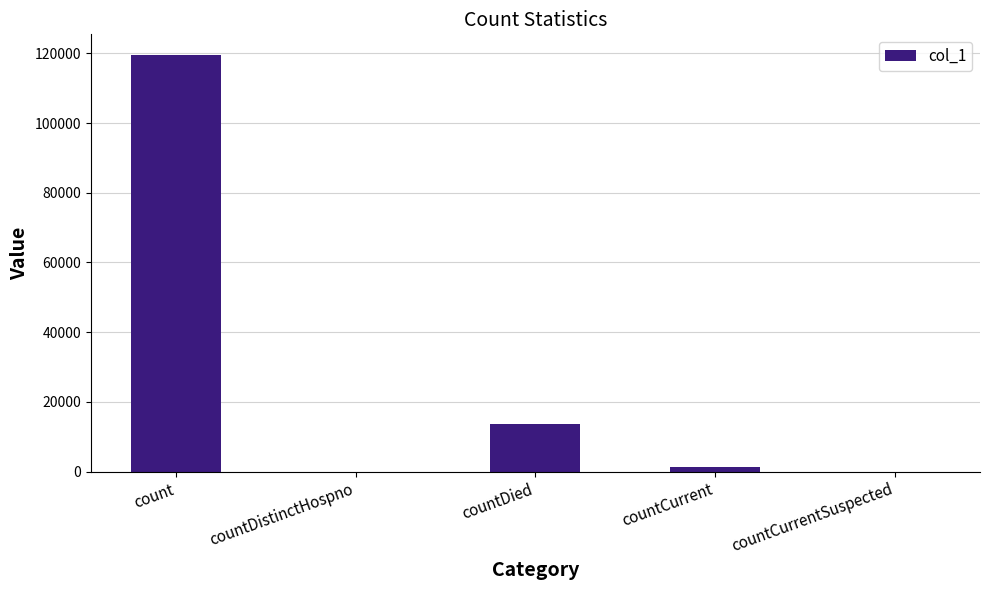

What is the change in value from count to countCurrentSuspected?

-119474